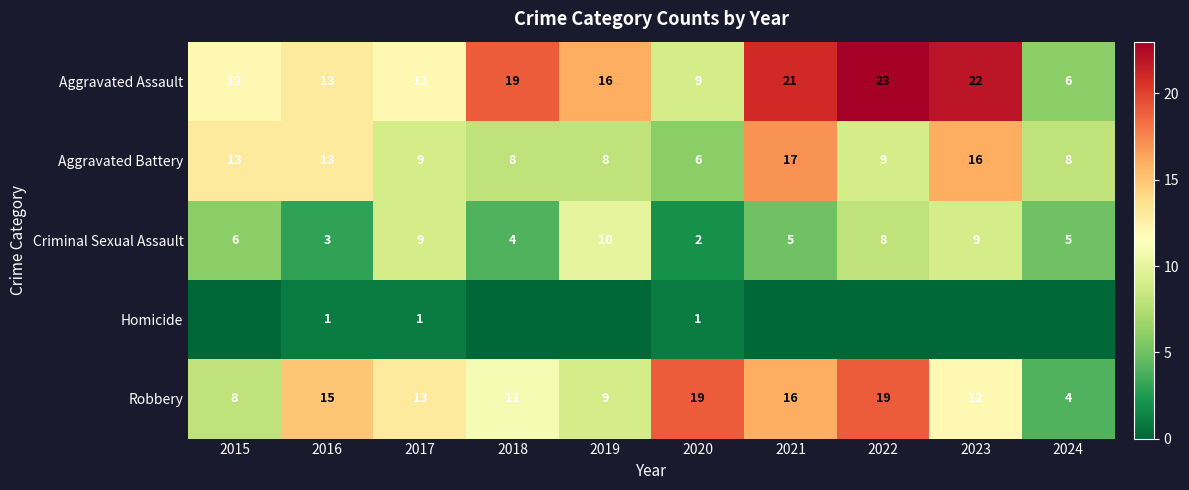

The Aggravated Assault series shows 12 at 2017. True or false?

True